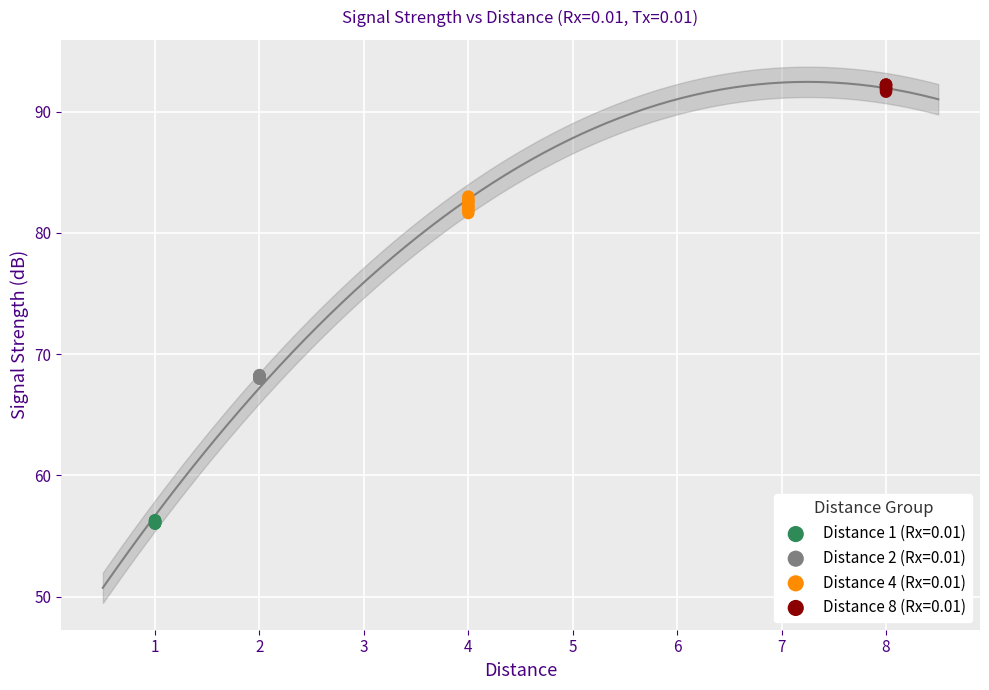

Which series contains the lowest Y value?

Distance 1 (Rx=0.01)